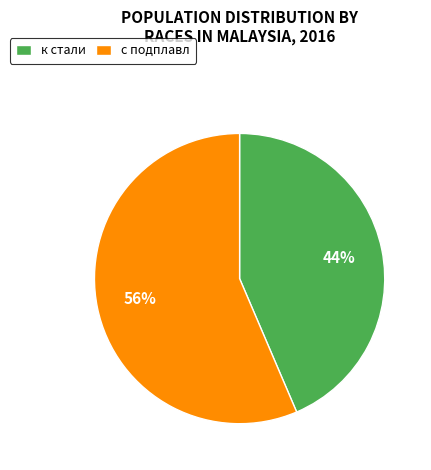

To the nearest percent, what is the combined percentage of к стали and с подплавл?

100%